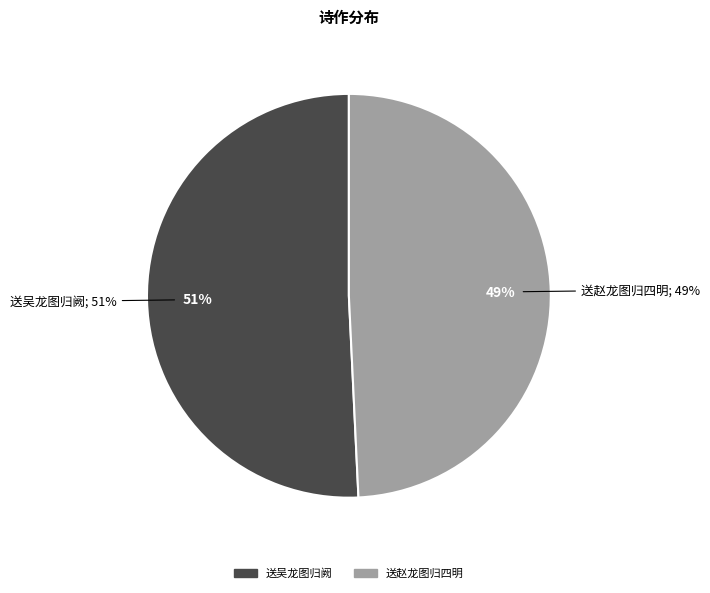

How many segments does this pie chart have?

2